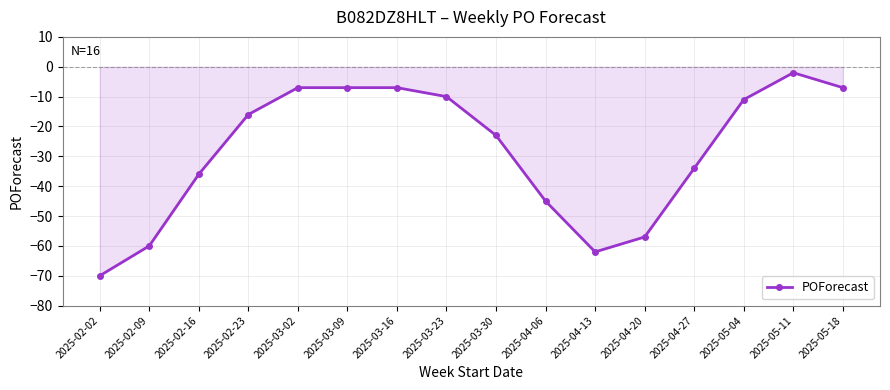

At which category does the chart reach its peak across all series?

2025-05-11